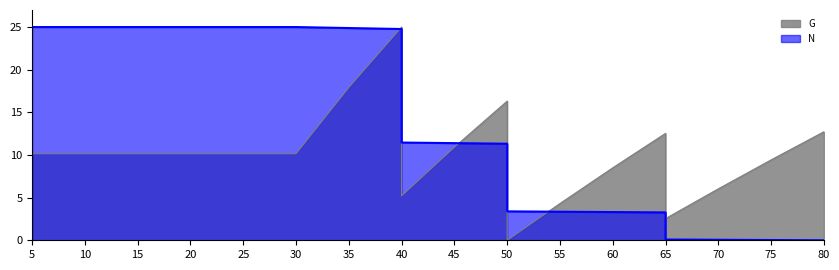

How many interior local valleys does the G series have?

3